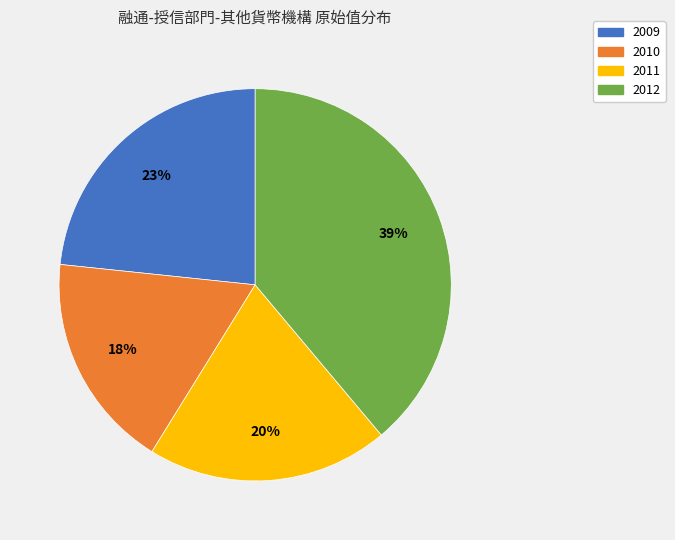

Approximately how many times larger is the value at 2009 compared to 2010?

1.3